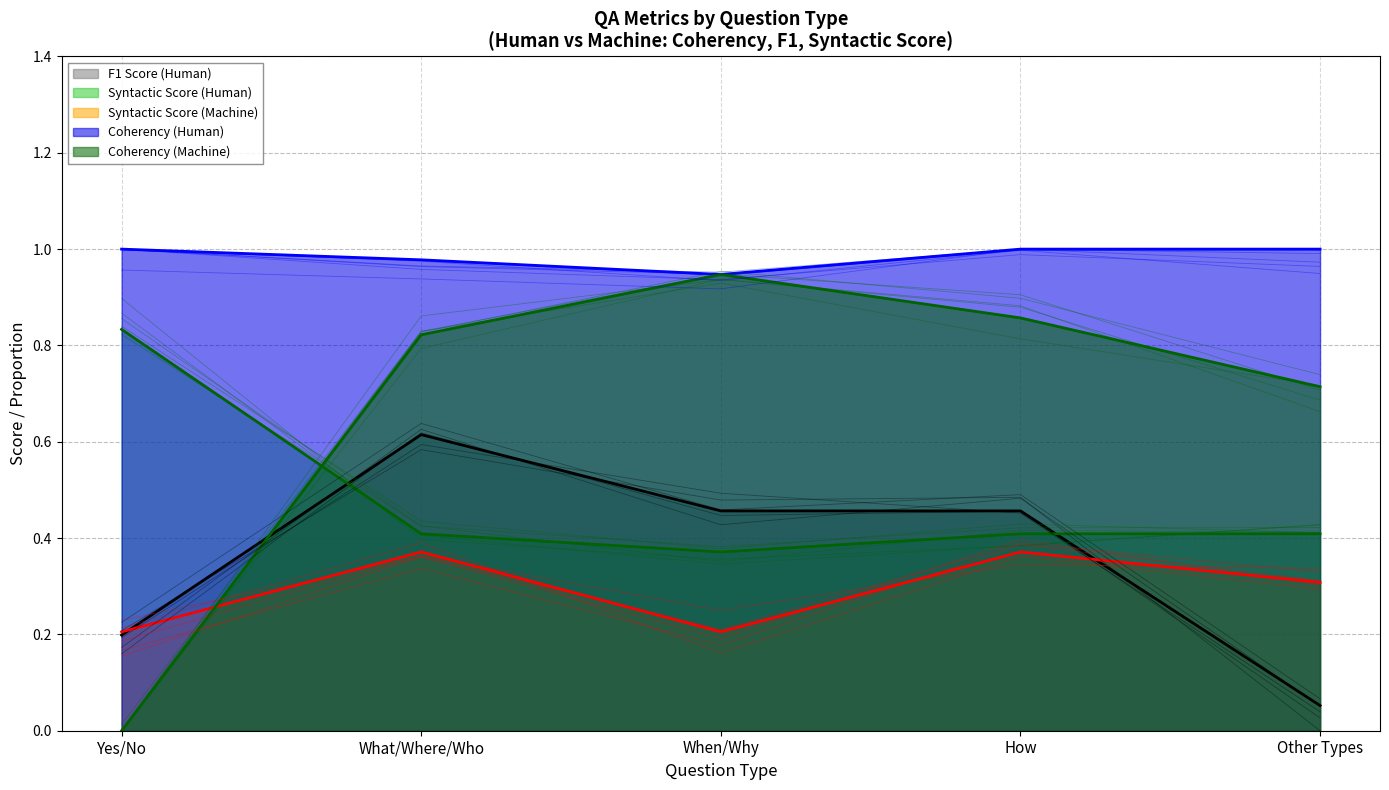

What is the highest value of the F1 Score (Human) series?

0.6